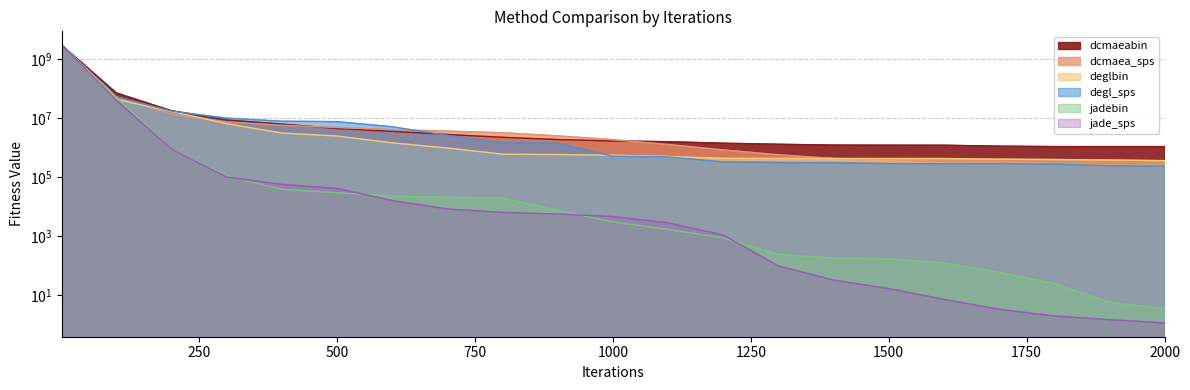

How many data points in dcmaea_sps are above 1851616?

11